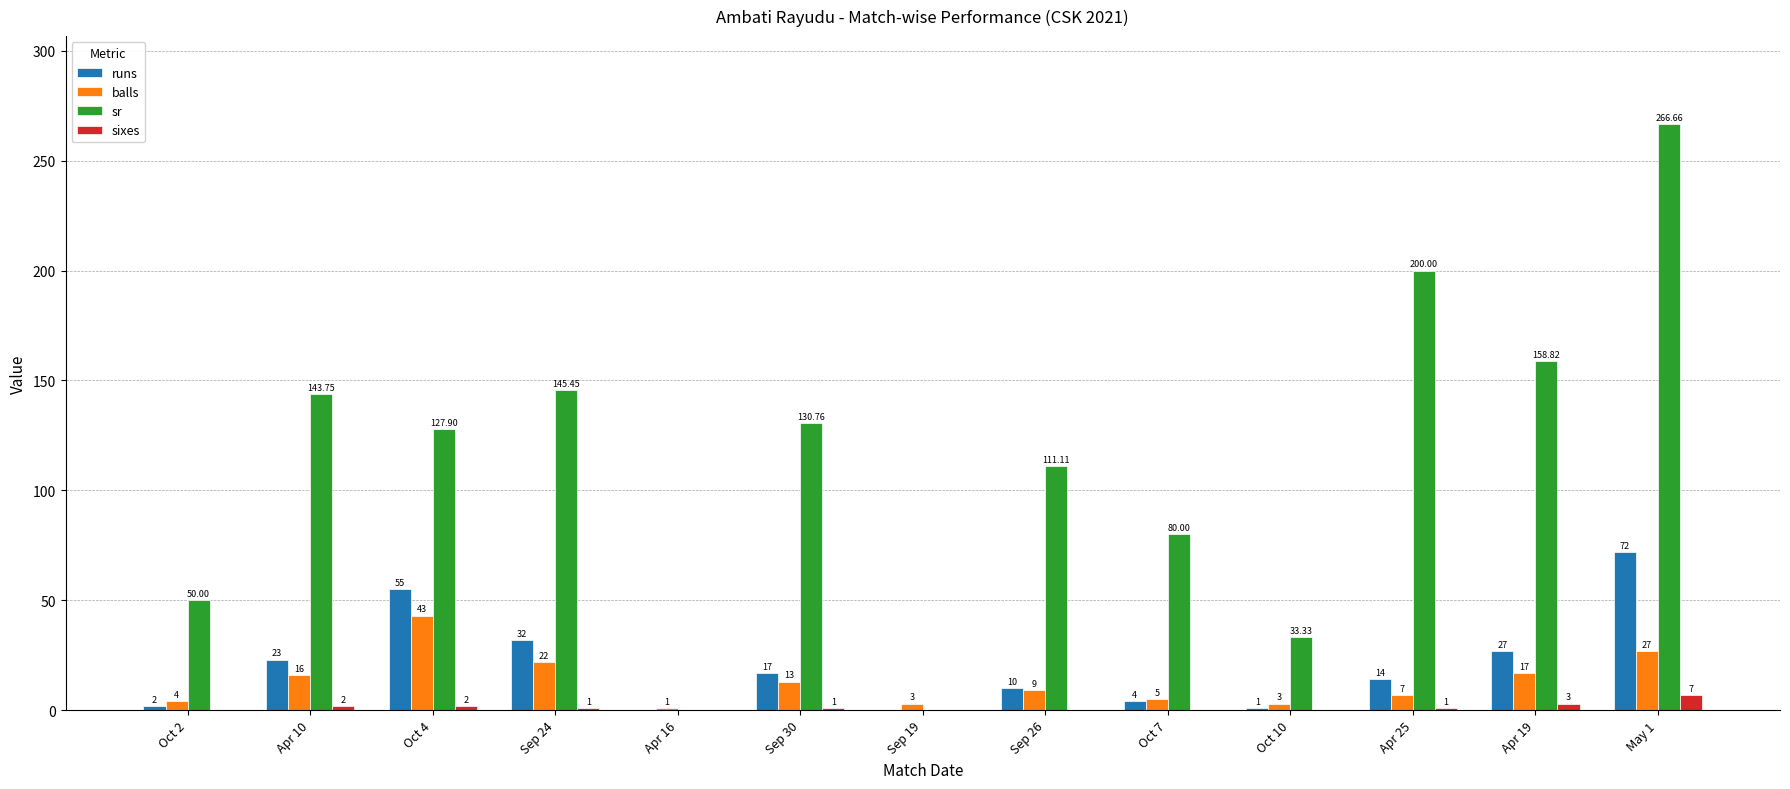

What is the sum of the sixes values at Oct 4 and May 1?

9.0